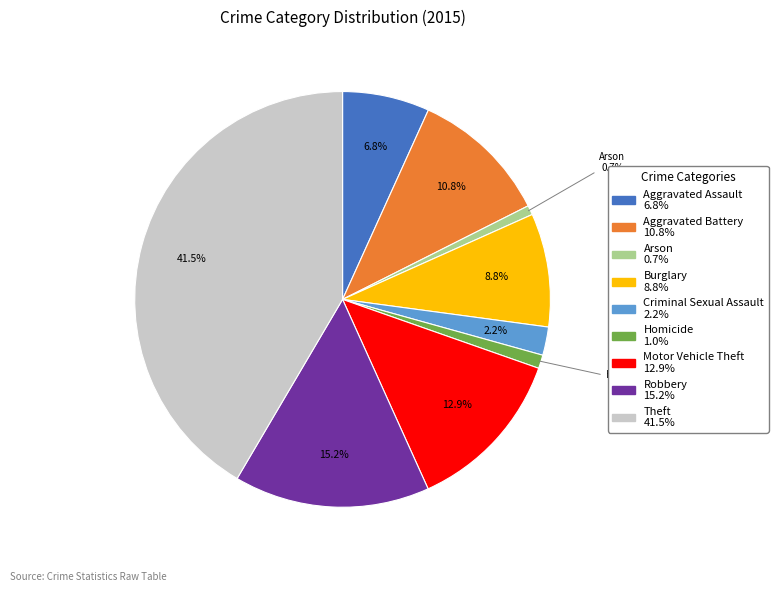

What is the largest slice in the pie chart?

Theft